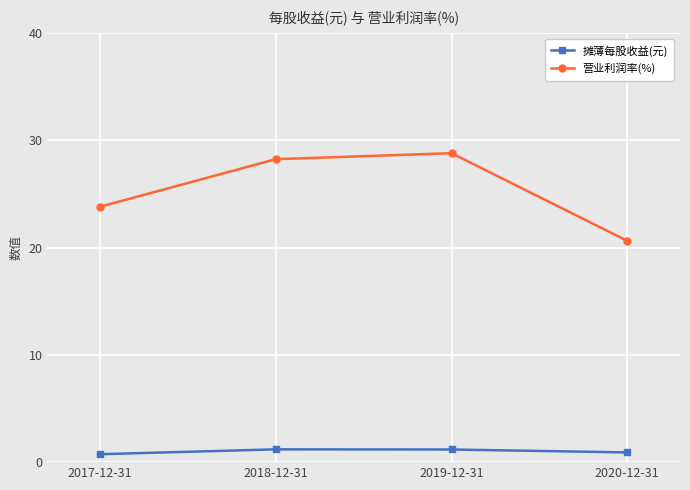

What is the value of the 摊薄每股收益(元) point at the 4th from the left?

0.9